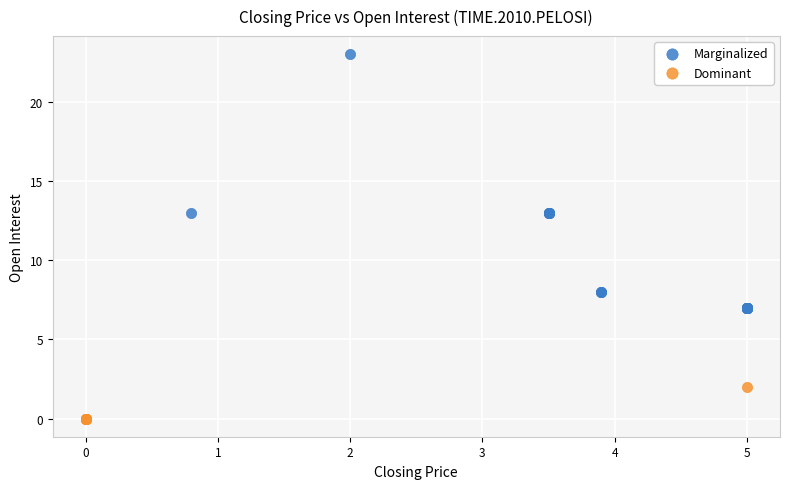

Which series reaches the minimum Y coordinate?

Dominant